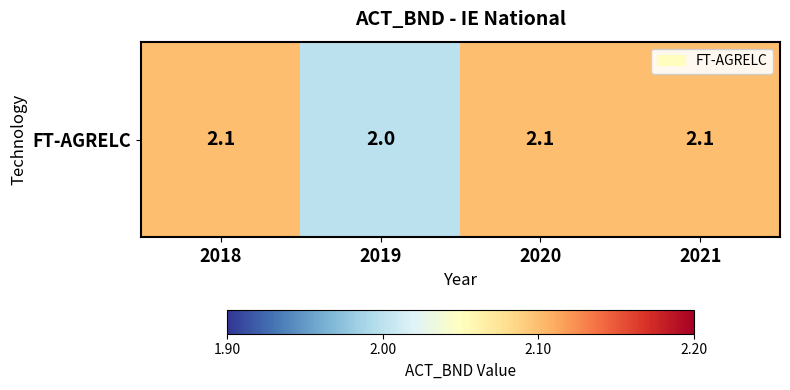

What is the change in value from 2018 to 2019?

-0.1